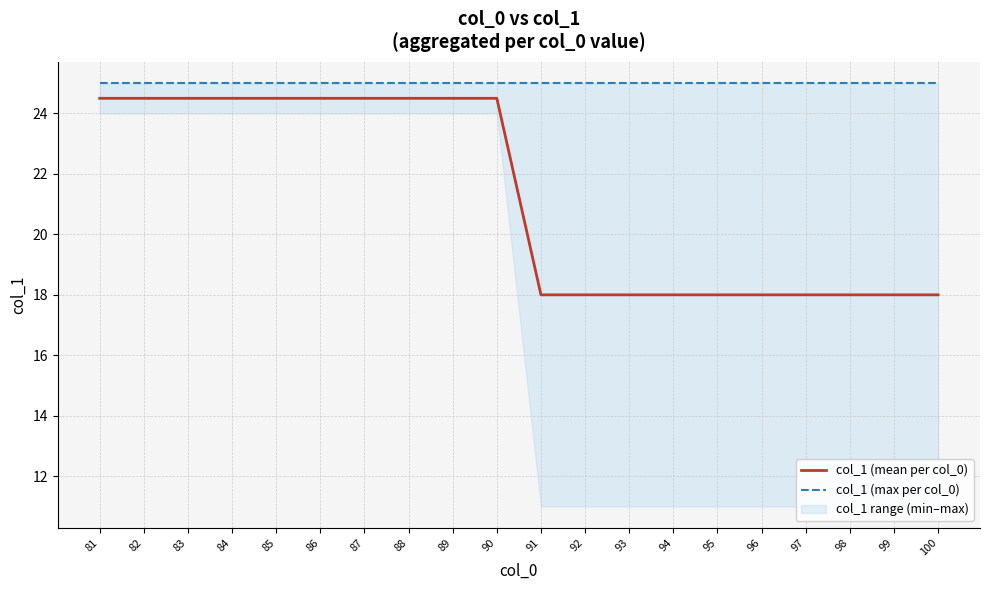

Rank the series by their average value, from lowest to highest.

col_1 (mean per col_0), col_1 (max per col_0)